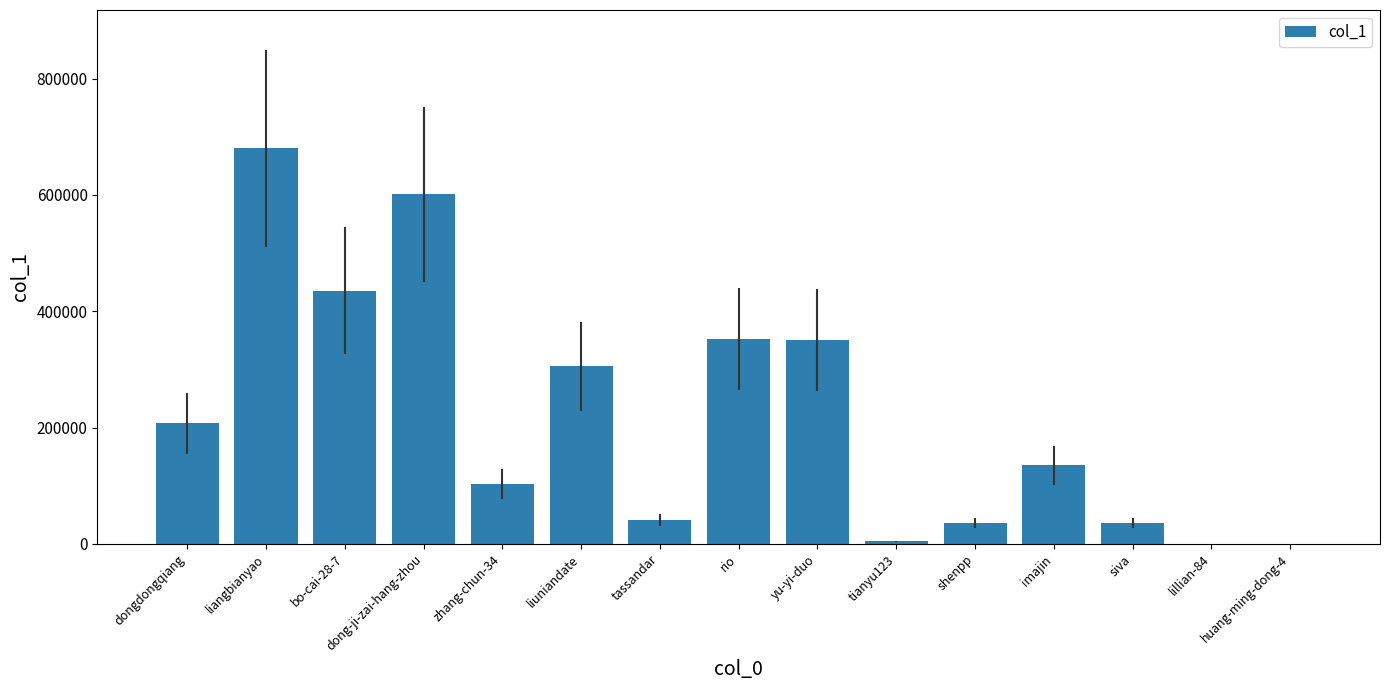

Which label corresponds to the largest value in the chart?

liangbianyao